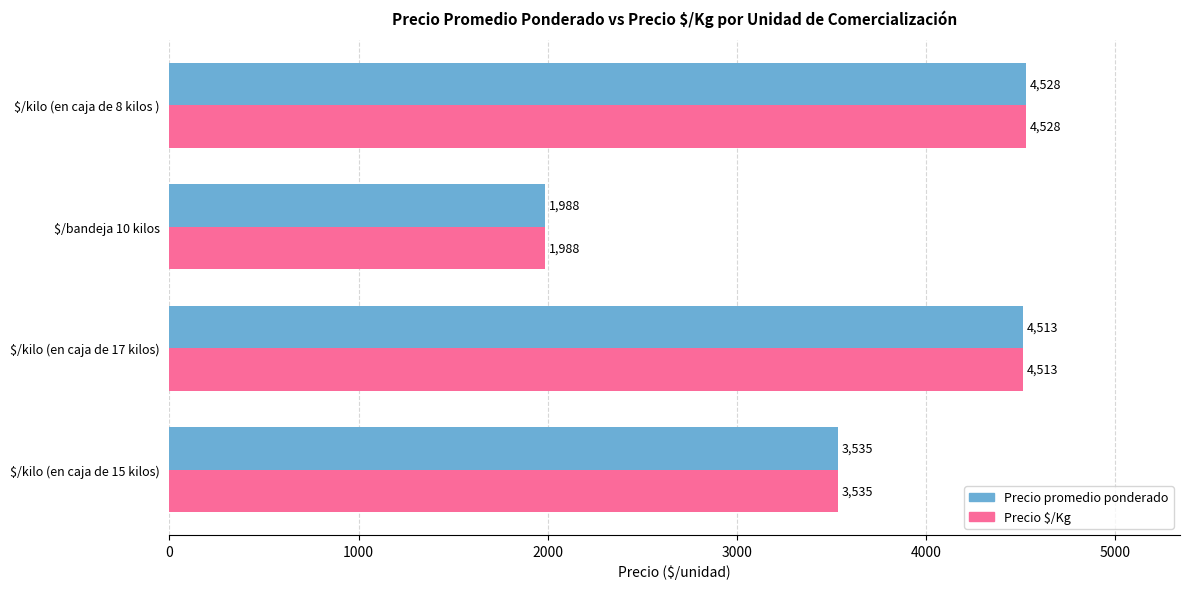

Rank the categories by Precio $/Kg value from lowest to highest.

$/bandeja 10 kilos, $/kilo (en caja de 15 kilos), $/kilo (en caja de 17 kilos), $/kilo (en caja de 8 kilos )